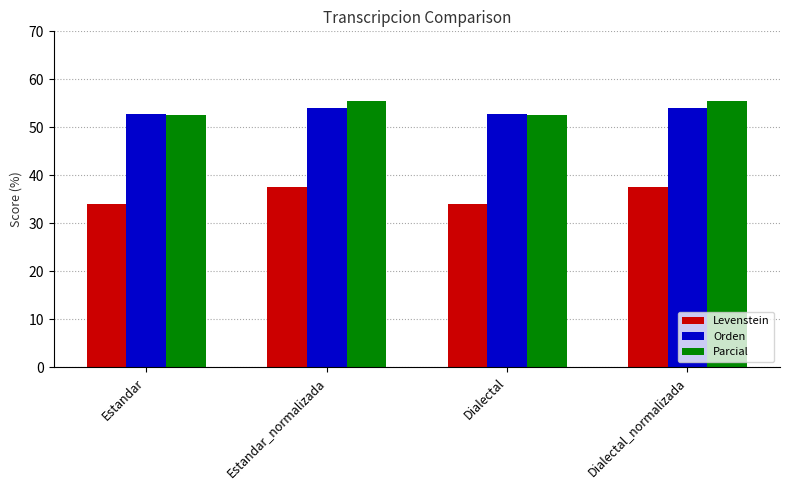

What is the sum of the Levenstein values at Estandar_normalizada and Estandar?

71.5